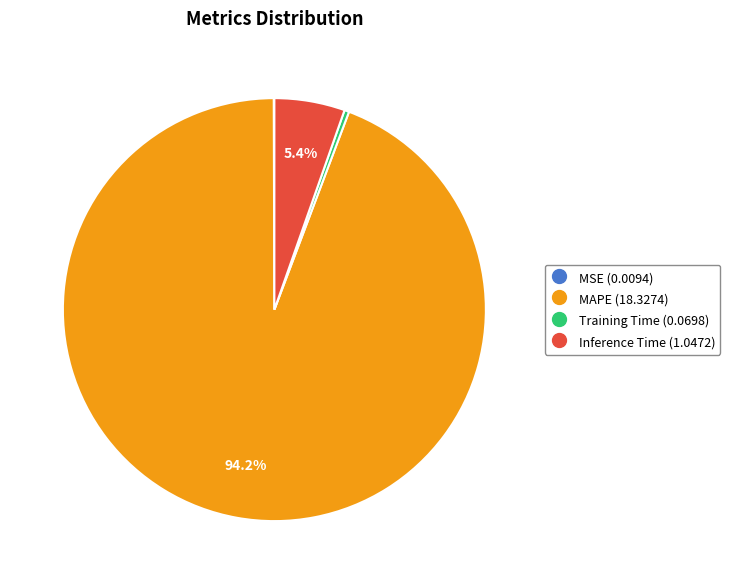

What is the largest slice in the pie chart?

MAPE